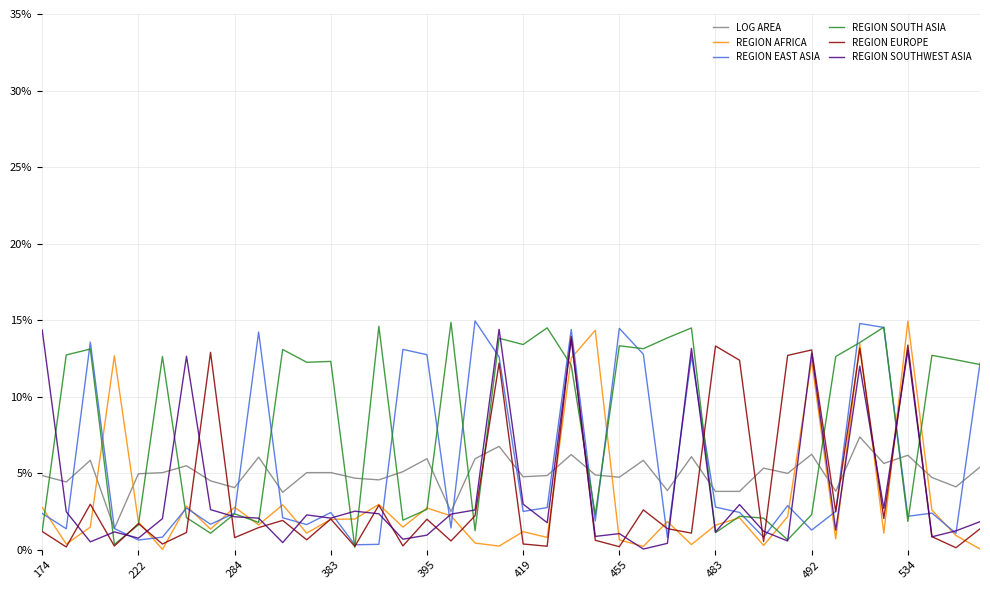

What is the value of the REGION AFRICA point at the 25th from the left?

0.7